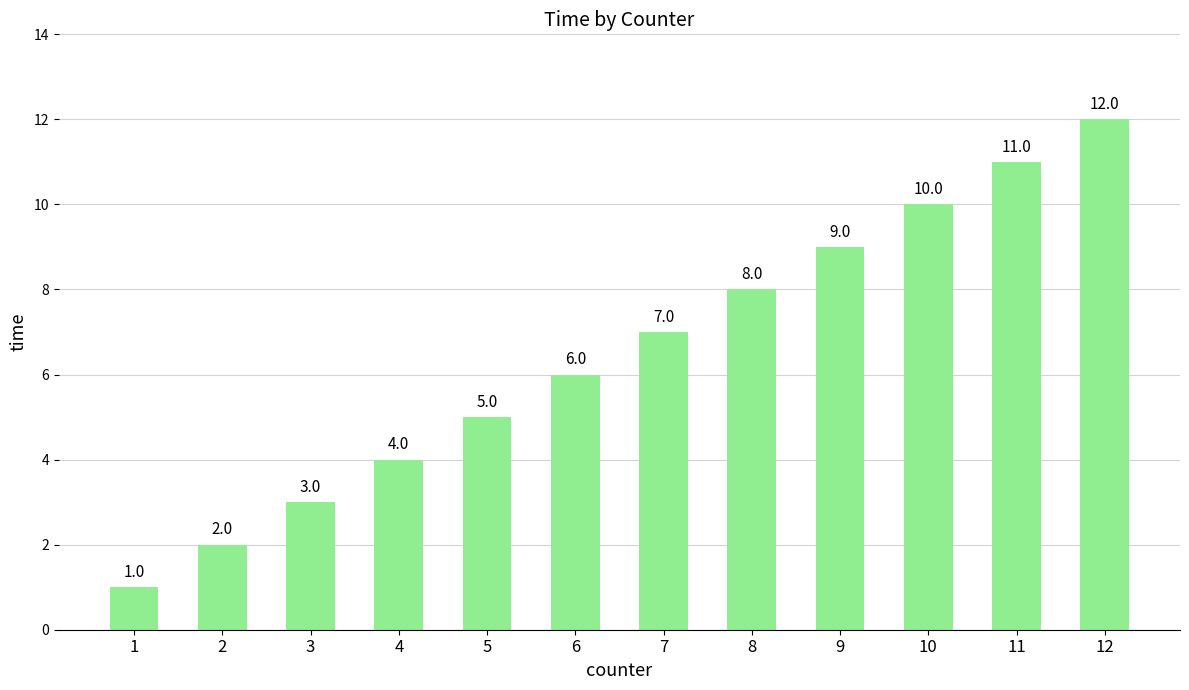

Reading left to right, extract all data points from this chart.

1	2	3	4	5	6	7	8	9	10	11	12